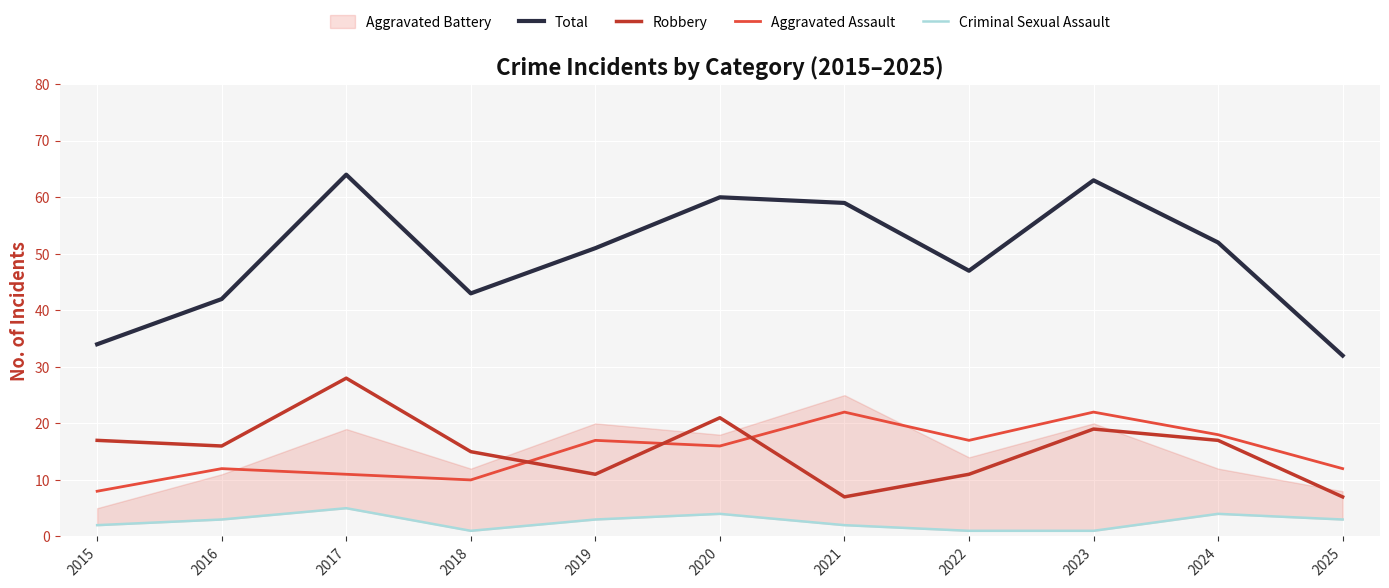

True or false: Robbery and Total intersect in this chart.

False